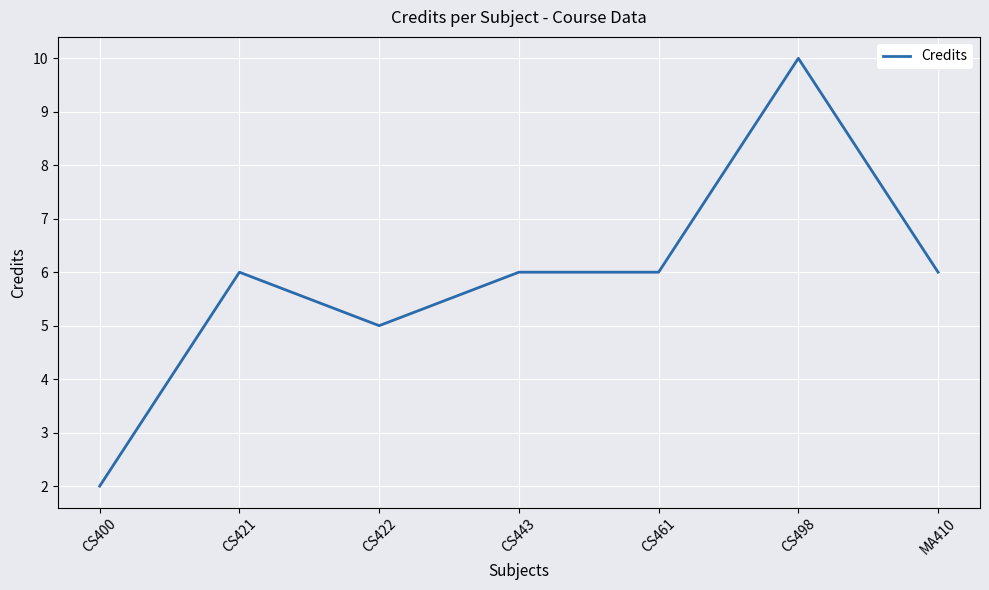

Where is the first local maximum?

CS421